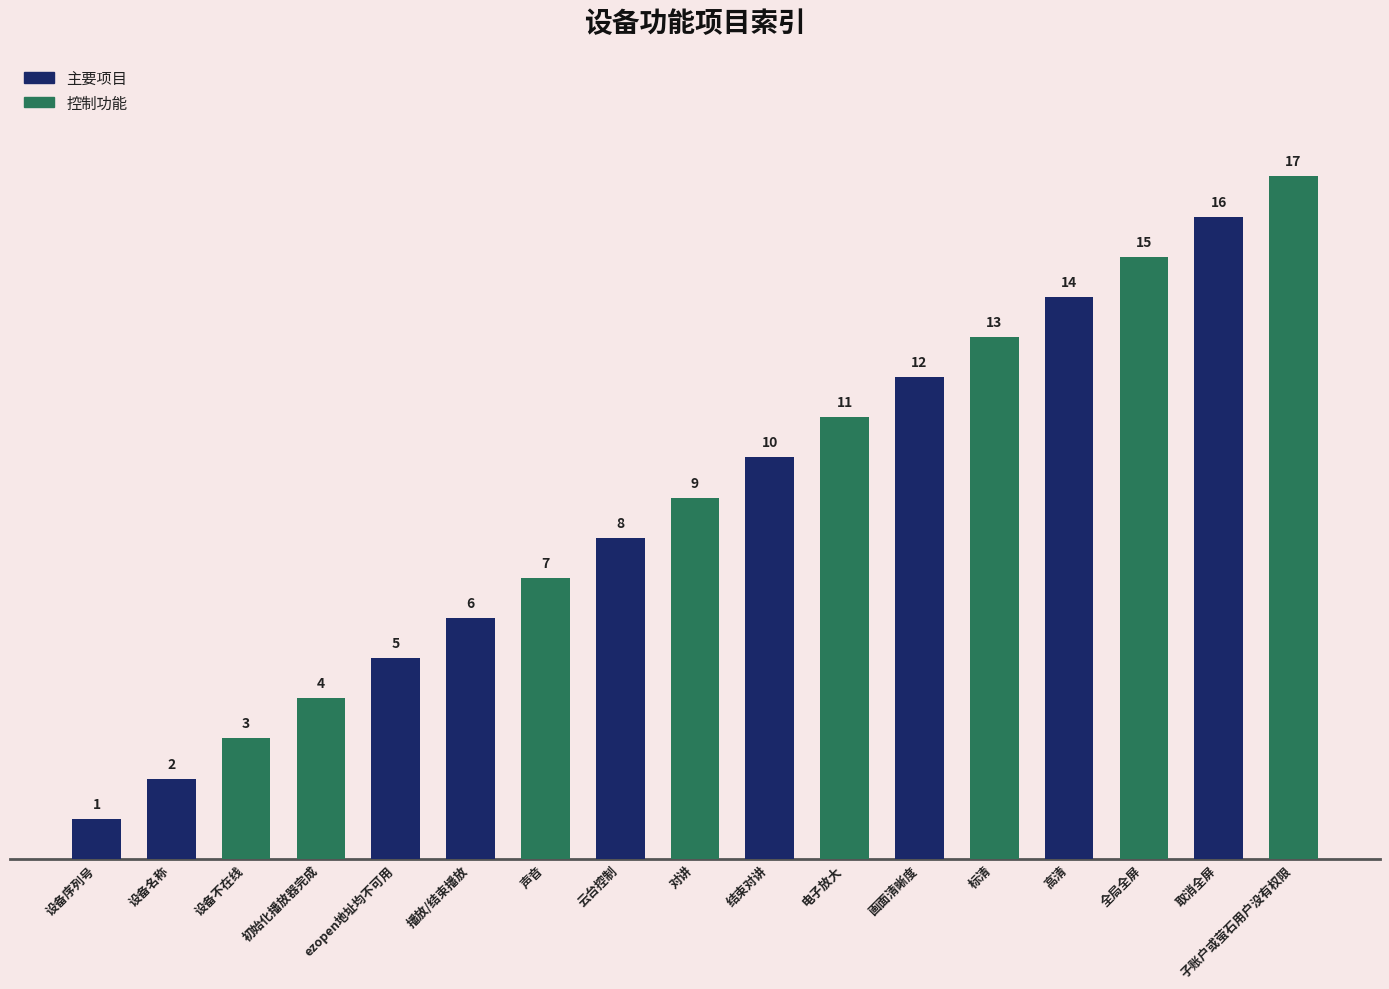

What is the difference between the maximum and minimum values?

16